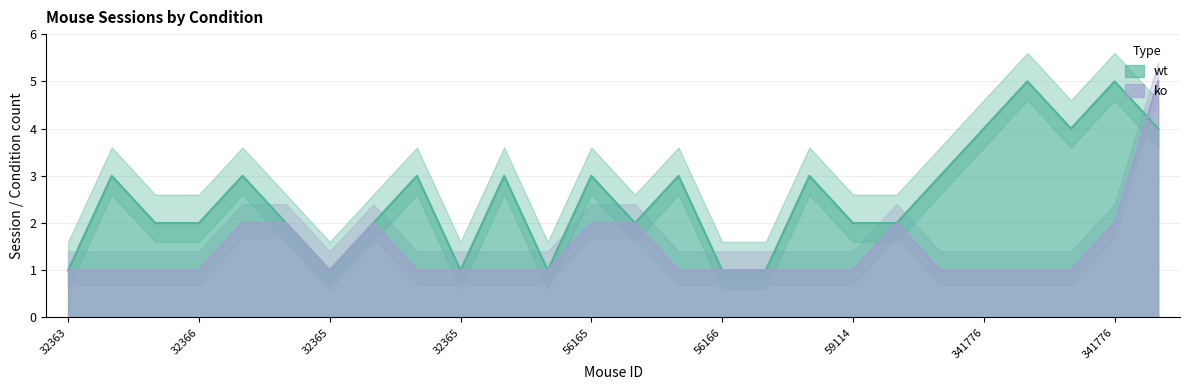

What is the spread (max minus min) of values at 32364?

2